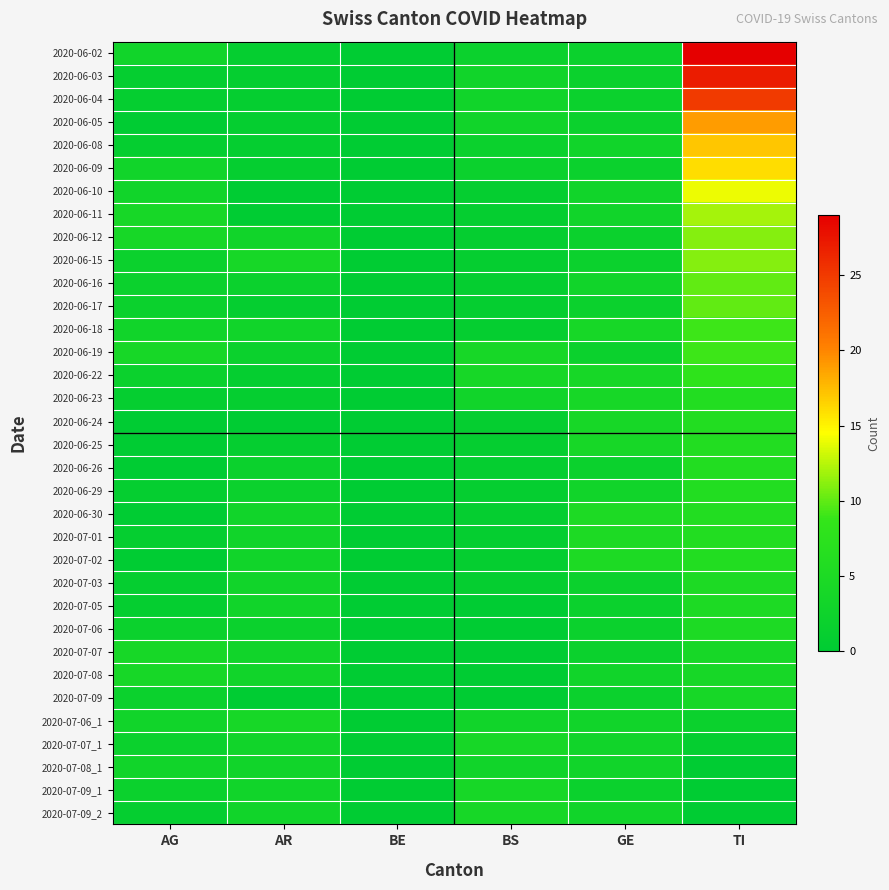

Which series has the largest total across all categories?

2020-06-02